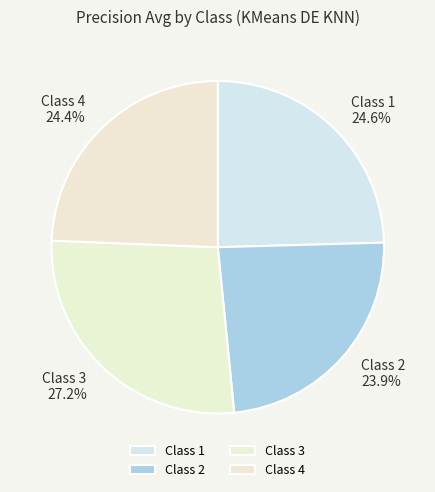

Is the sum of Class 4 and Class 1 greater than half?

No